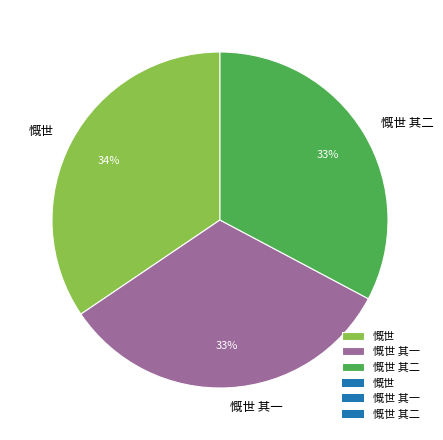

The 慨世 其二 slice represents 23% of the pie. True or false?

False